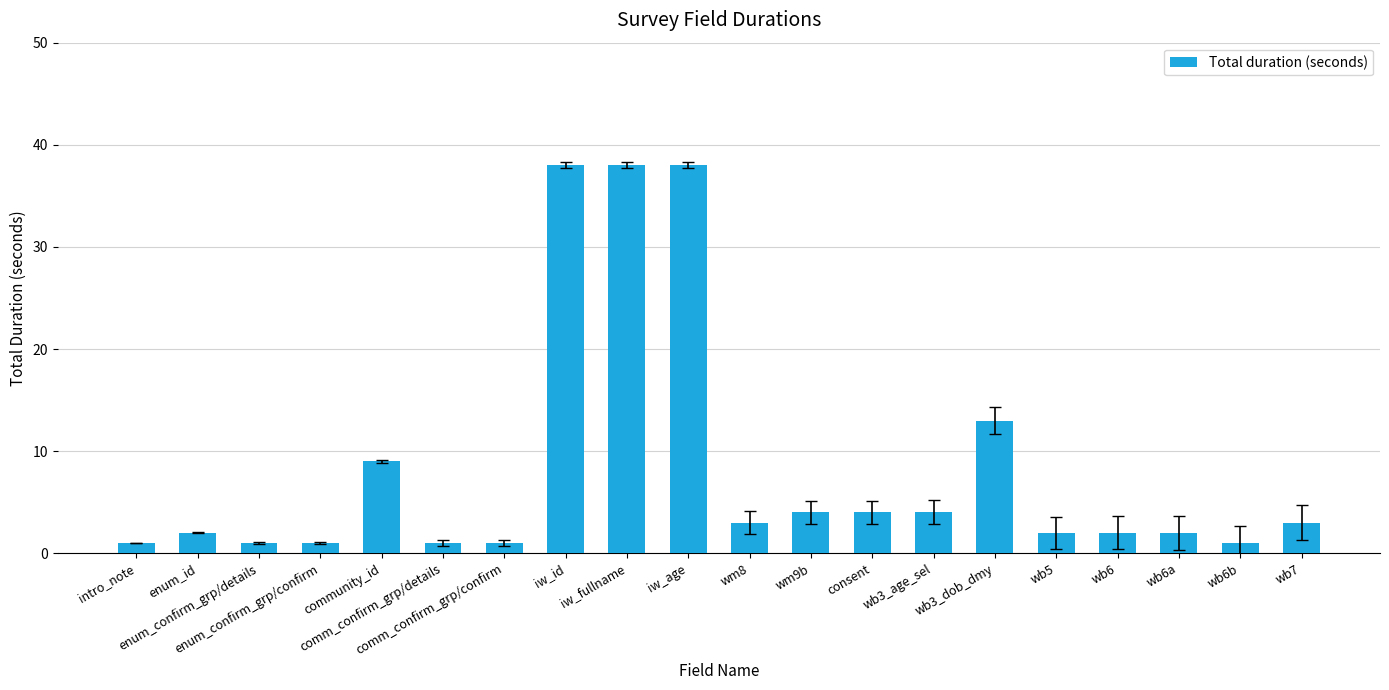

What is the label of the 16th bar from the left?

wb5